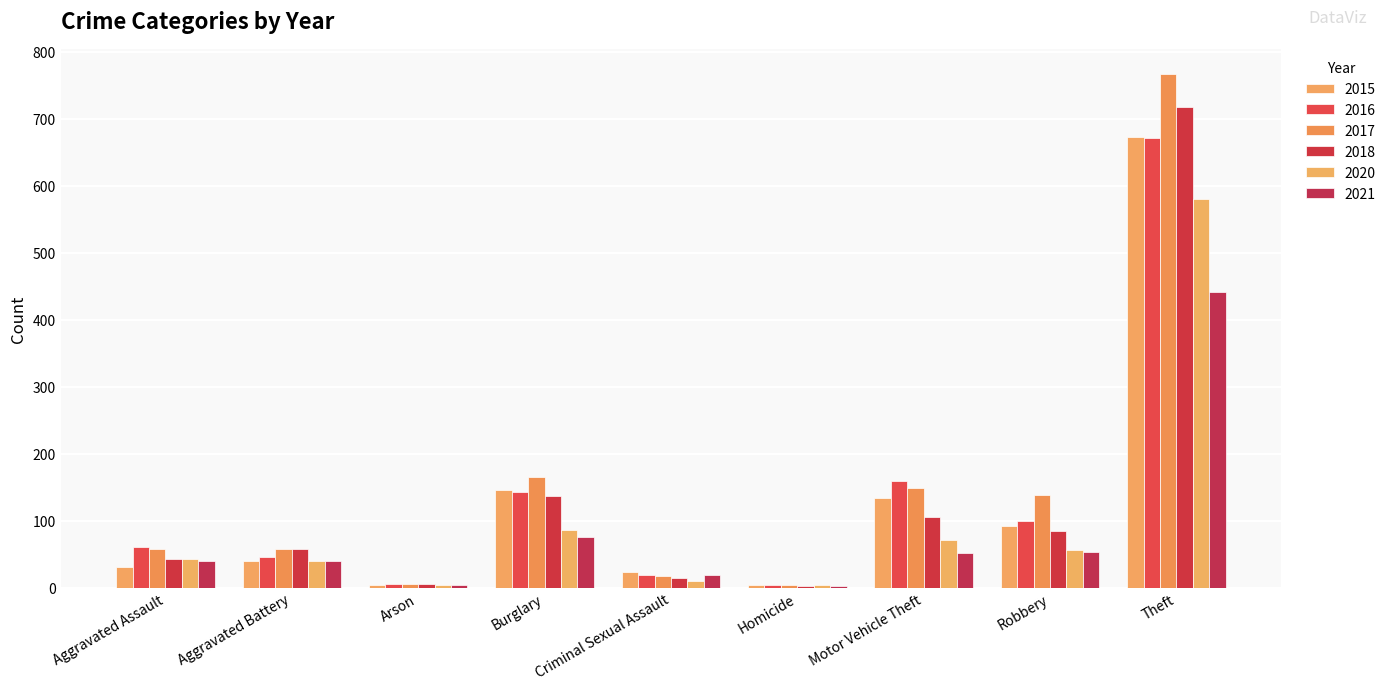

Is it true that 2015 equals 2 at Arson?

False